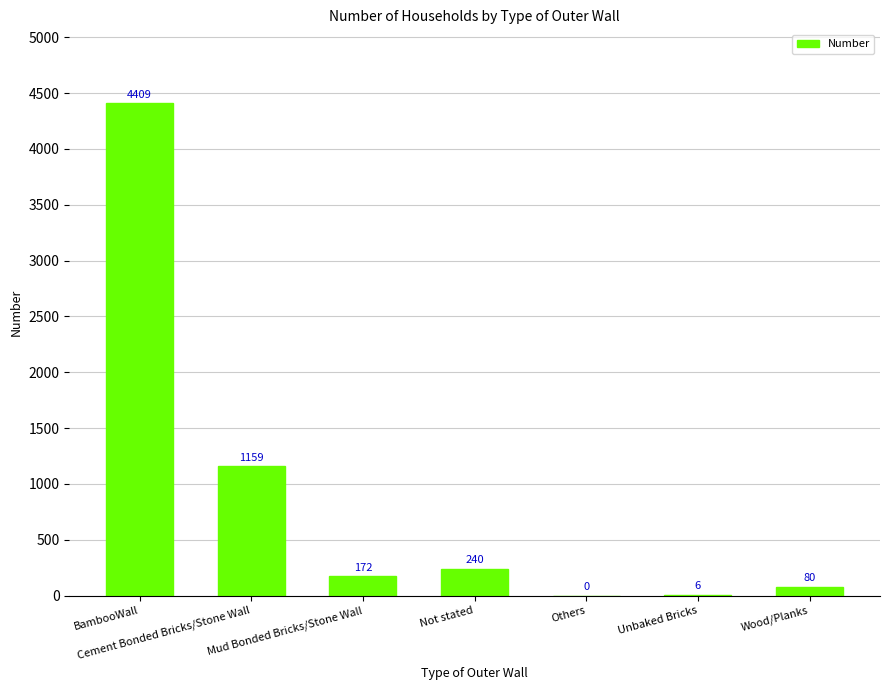

Reading right to left, extract all data points from this chart.

Wood/Planks=80	Unbaked Bricks=6	Others=0	Not stated=240	Mud Bonded Bricks/Stone Wall=172	Cement Bonded Bricks/Stone Wall=1159	BambooWall=4409